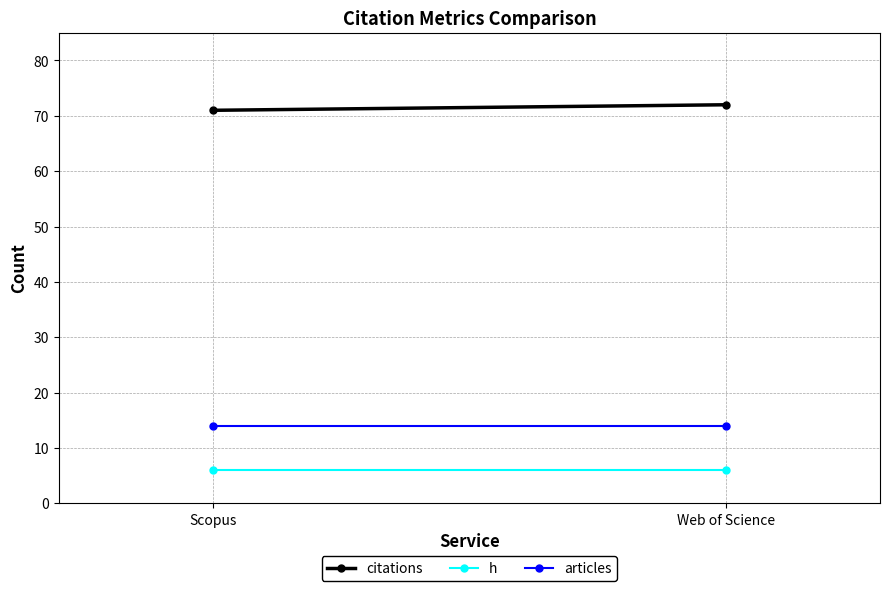

Which category has the lowest value in the h series?

Scopus